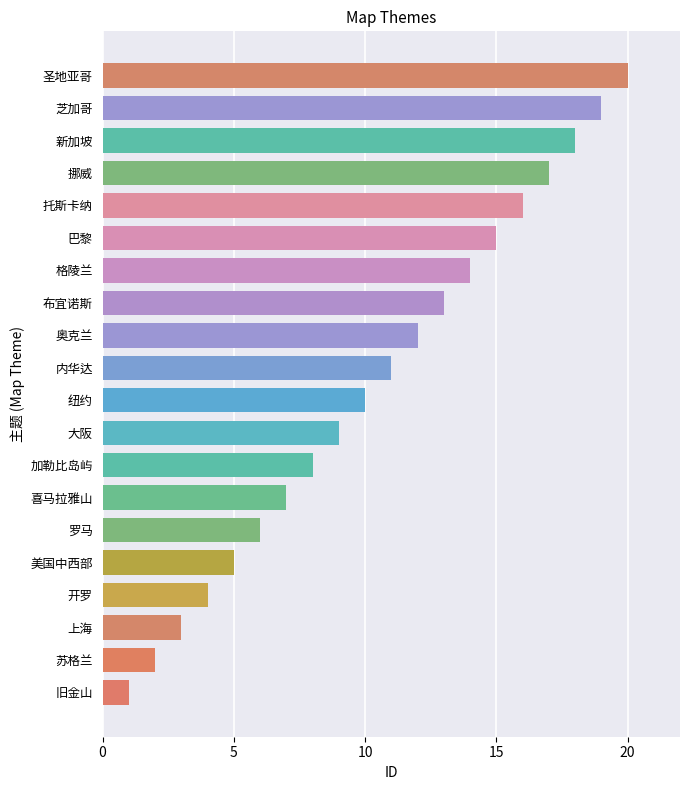

Rank the categories by value from lowest to highest.

旧金山, 苏格兰, 上海, 开罗, 美国中西部, 罗马, 喜马拉雅山, 加勒比岛屿, 大阪, 纽约, 内华达, 奥克兰, 布宜诺斯, 格陵兰, 巴黎, 托斯卡纳, 挪威, 新加坡, 芝加哥, 圣地亚哥